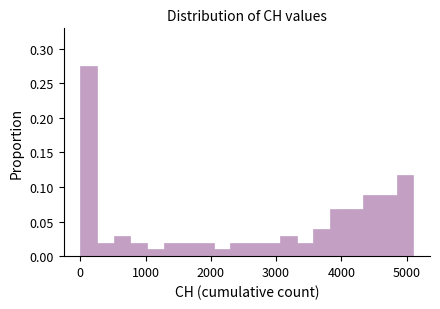

Around what value on the x-axis is the tallest bar? Give the approximate position of its centre, as read against the axis.

100